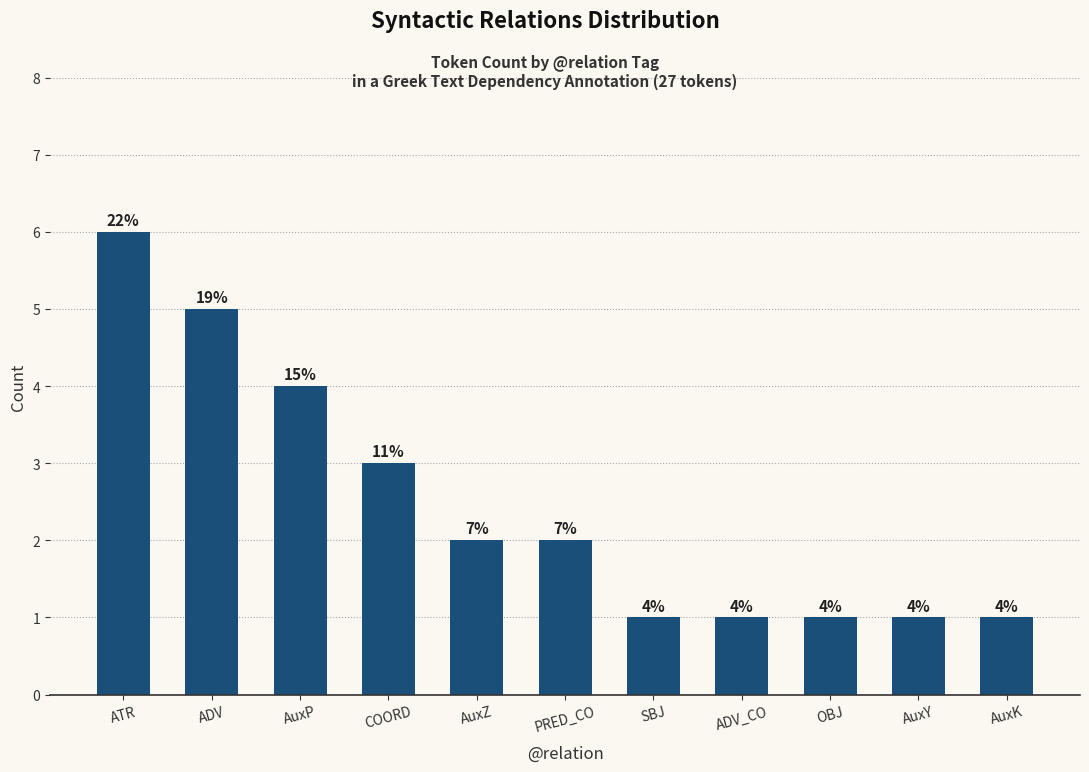

How many bars are there in total?

11